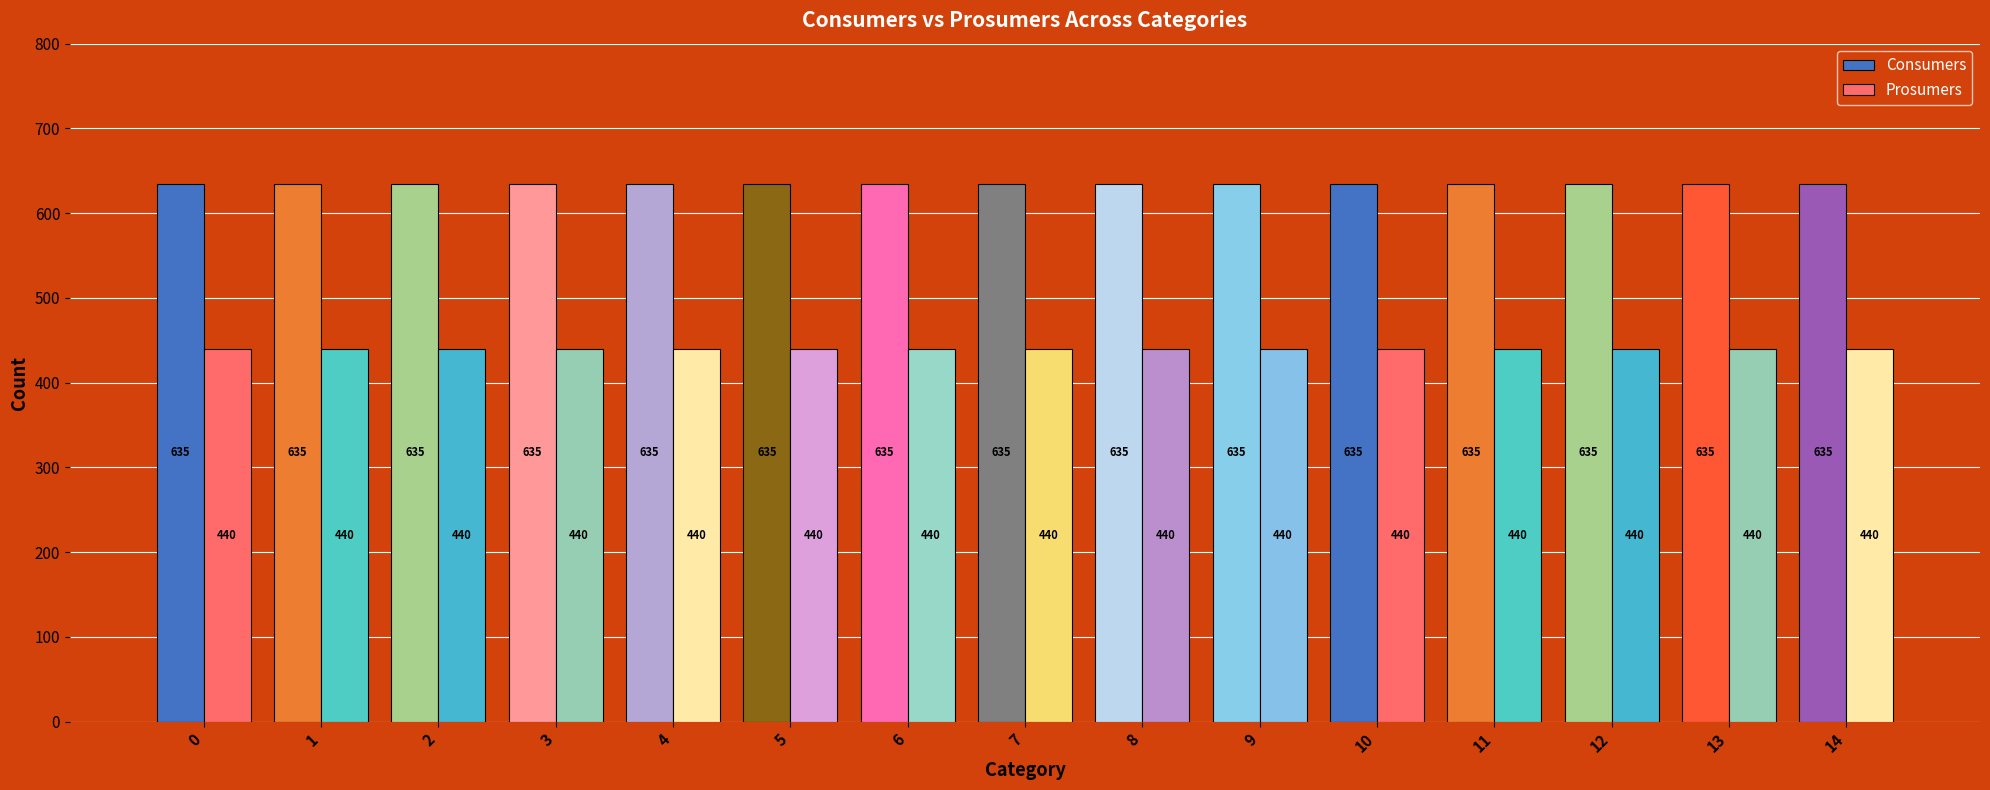

Rank the series by their maximum value, from lowest to highest.

Prosumers, Consumers